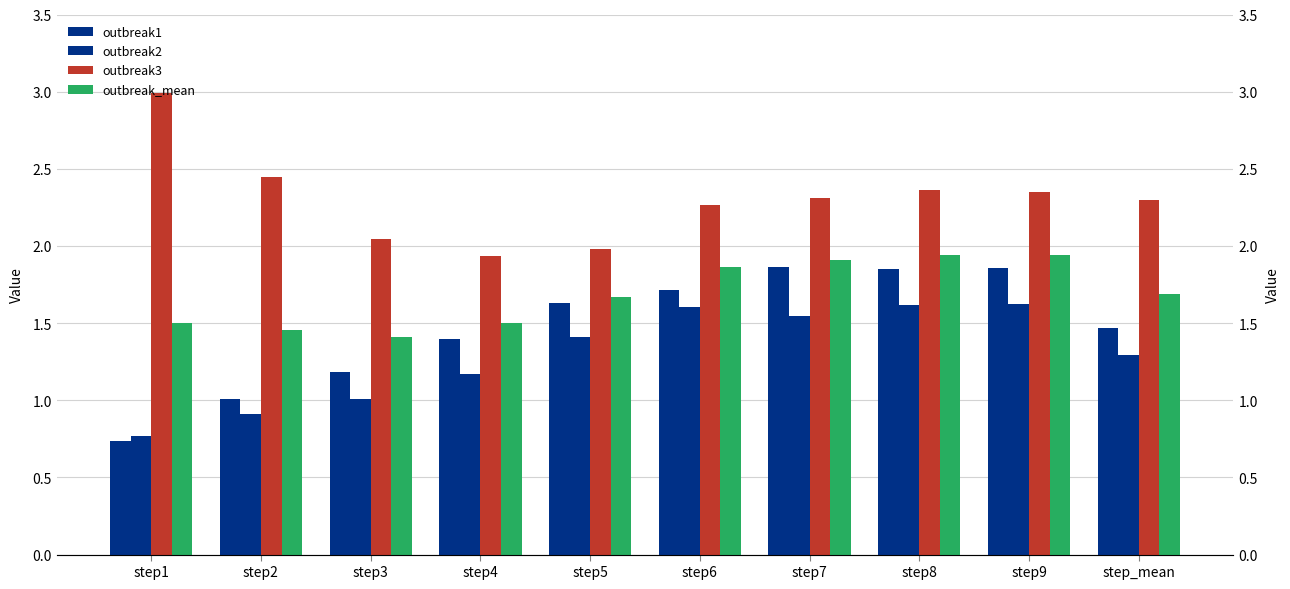

Reading left to right, extract all data points from this chart.

outbreak1: step1=0.7	step2=1.0	step3=1.2	step4=1.4	step5=1.6	step6=1.7	step7=1.9	step8=1.9	step9=1.9	step_mean=1.5
outbreak2: step1=0.8	step2=0.9	step3=1.0	step4=1.2	step5=1.4	step6=1.6	step7=1.5	step8=1.6	step9=1.6	step_mean=1.3
outbreak3: step1=3.0	step2=2.4	step3=2.0	step4=1.9	step5=2.0	step6=2.3	step7=2.3	step8=2.4	step9=2.4	step_mean=2.3
outbreak_mean: step1=1.5	step2=1.5	step3=1.4	step4=1.5	step5=1.7	step6=1.9	step7=1.9	step8=1.9	step9=1.9	step_mean=1.7